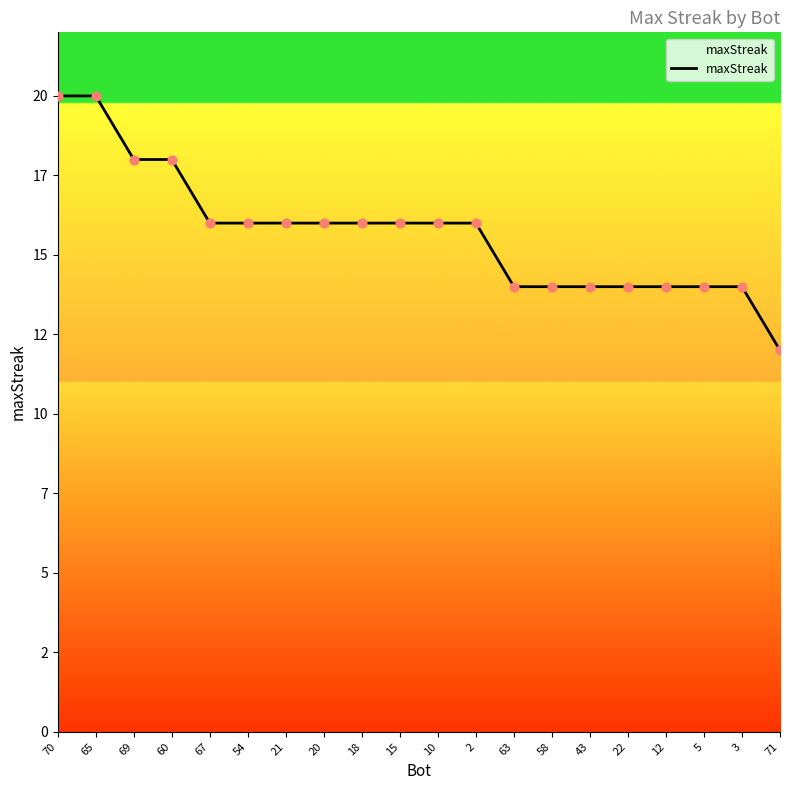

What is the change in value from 65 to 43?

-6